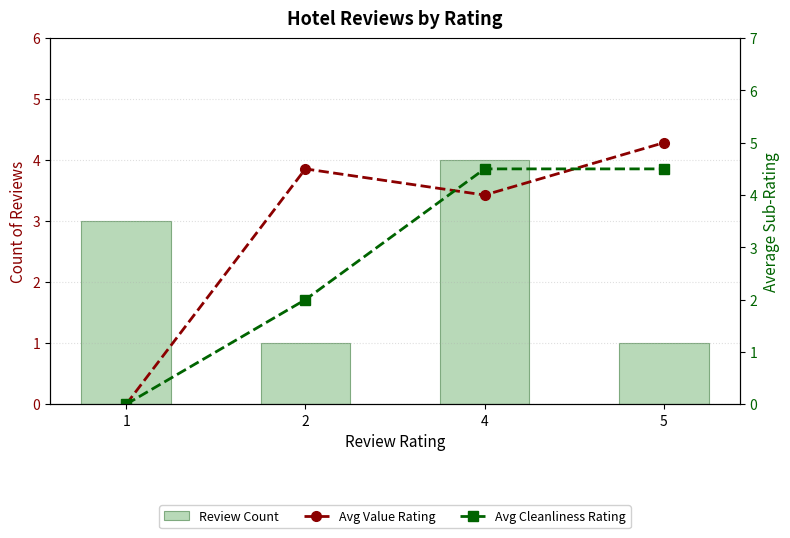

What is the difference between the second highest and second lowest values in the Avg Cleanliness Rating series?

2.5